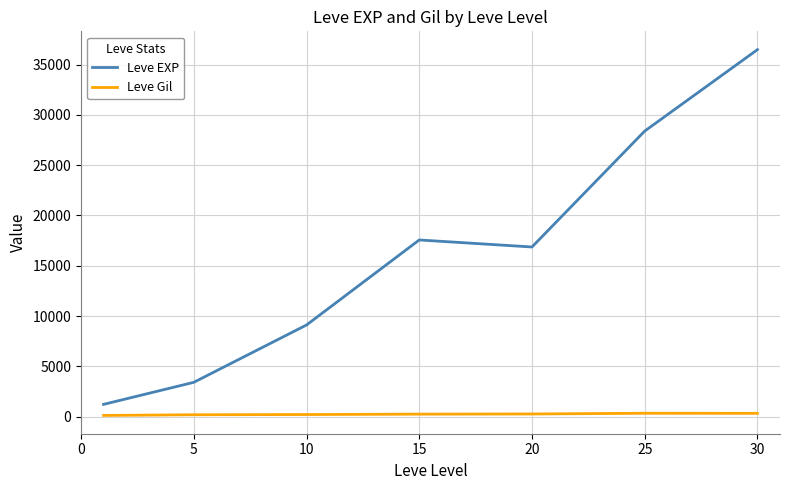

What are all the series names shown in the legend?

Leve EXP, Leve Gil